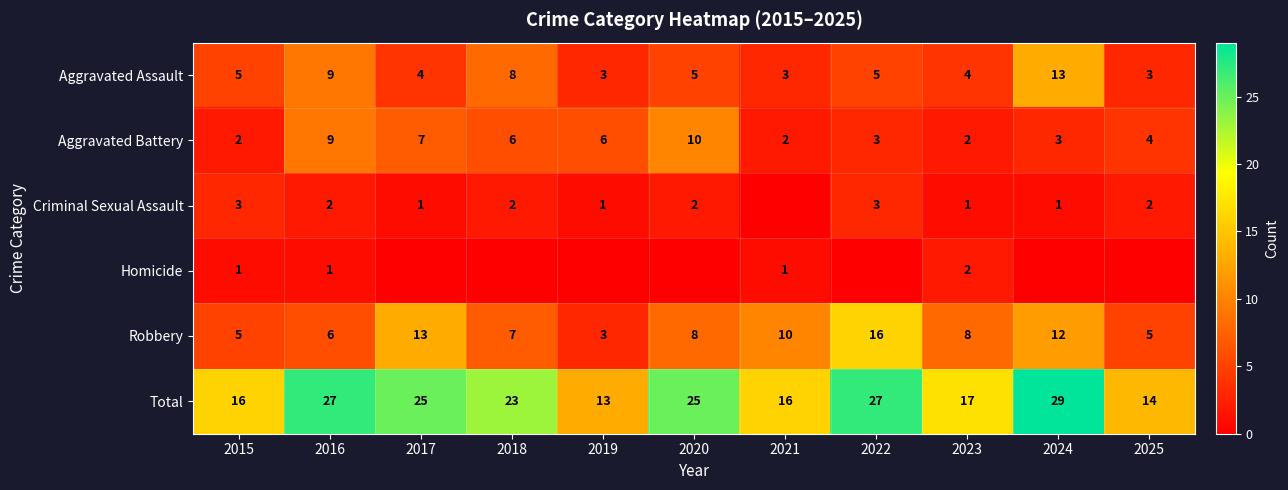

Which has a higher value, 2023 or 2019?

2023